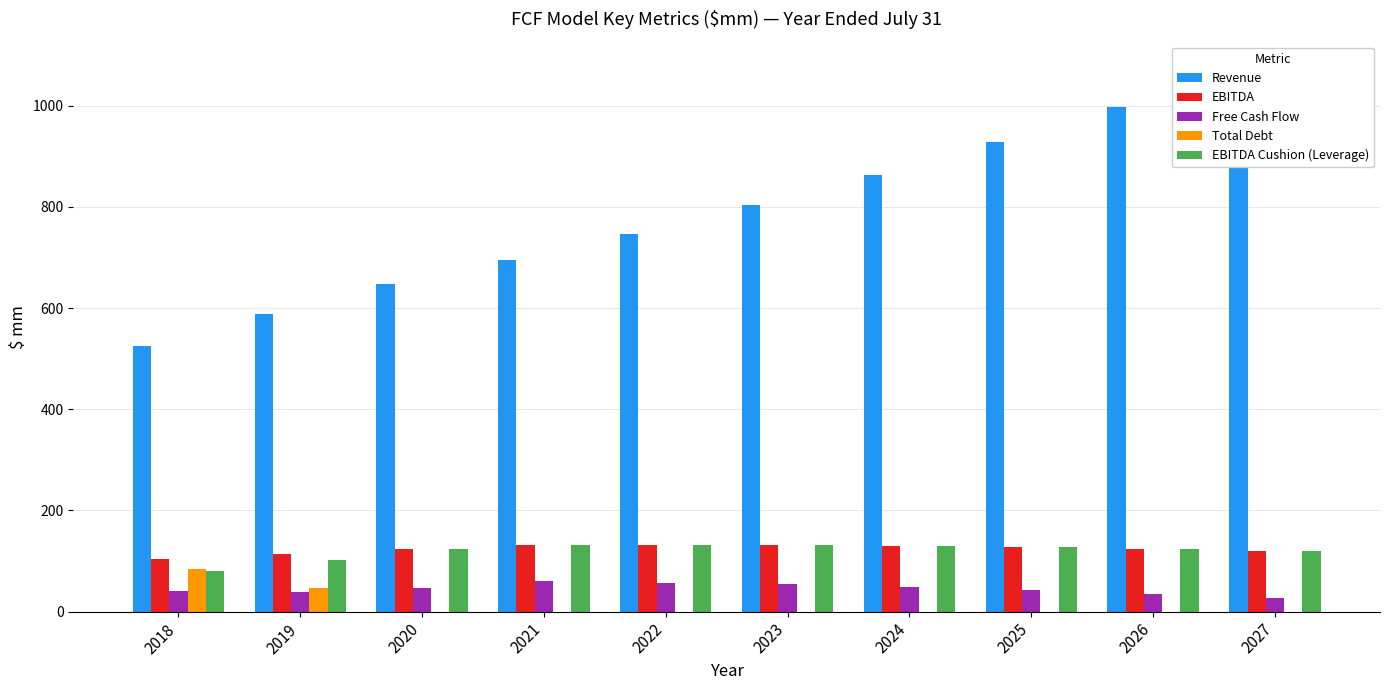

Are the bars horizontal?

No